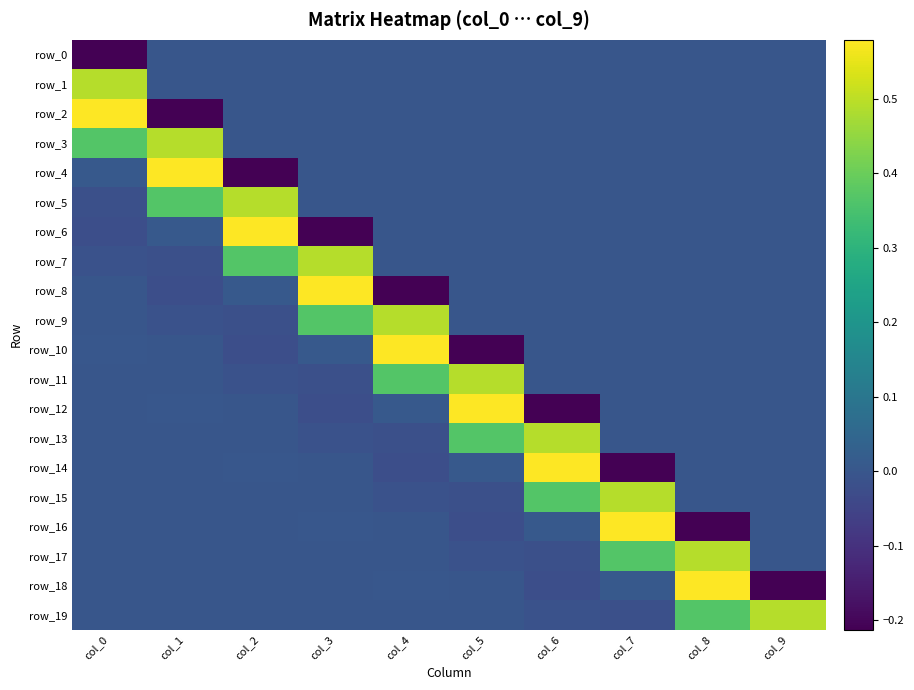

What is the spread (max minus min) of values at col_6?

0.8